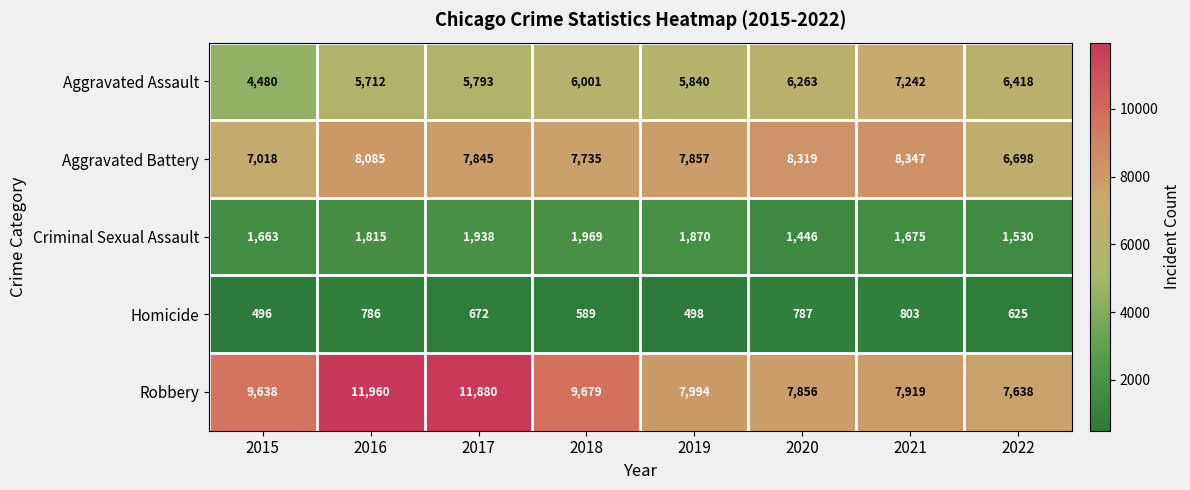

True or false: Aggravated Battery has a value of 2040 at 2022.

False